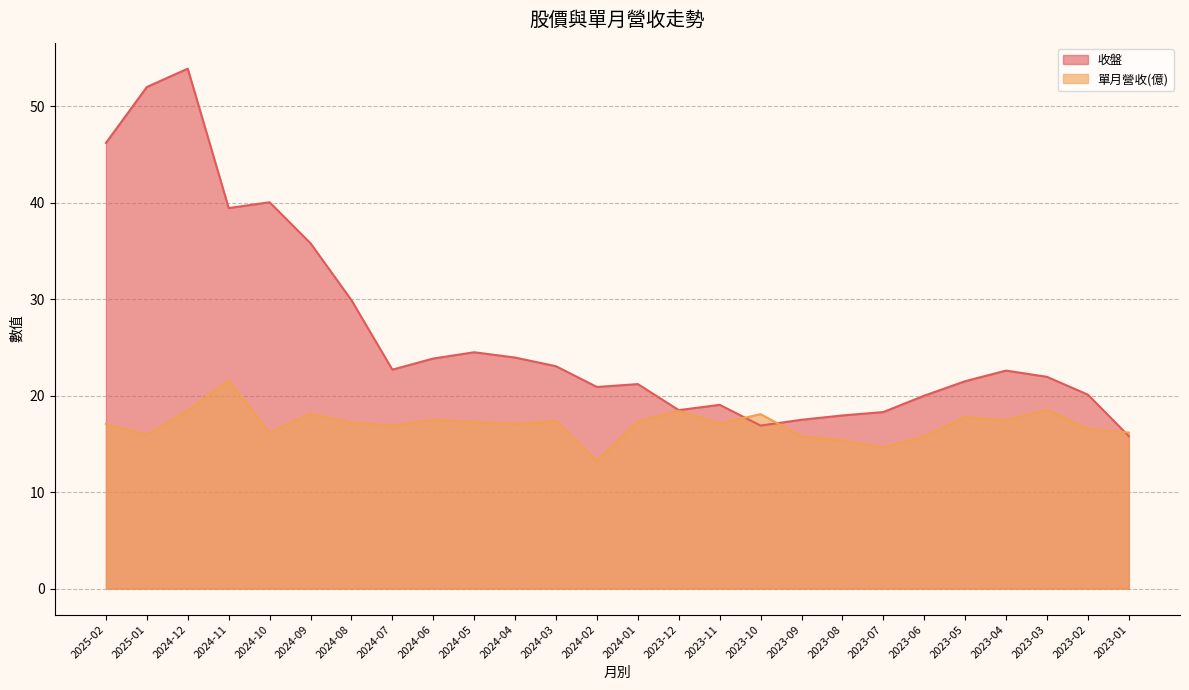

What is the greatest value displayed?

53.9